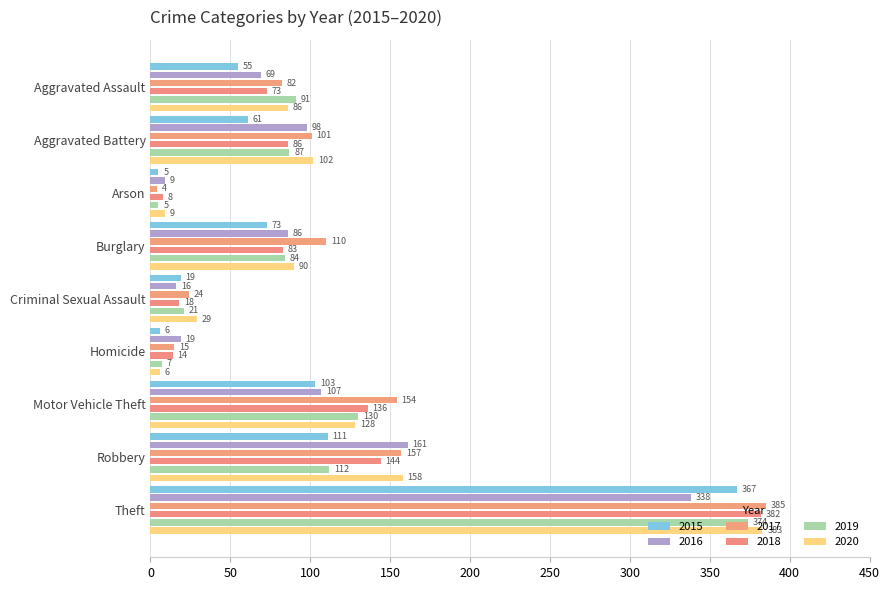

What is the difference between the maximum and minimum values in the 2018 series?

374